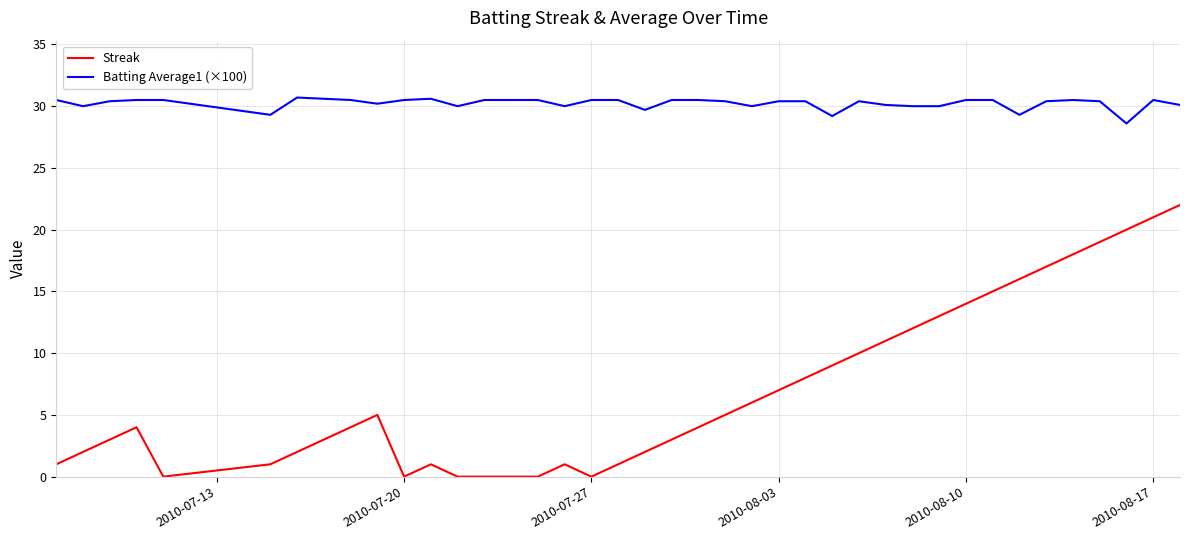

What is the maximum value for Streak?

22.0